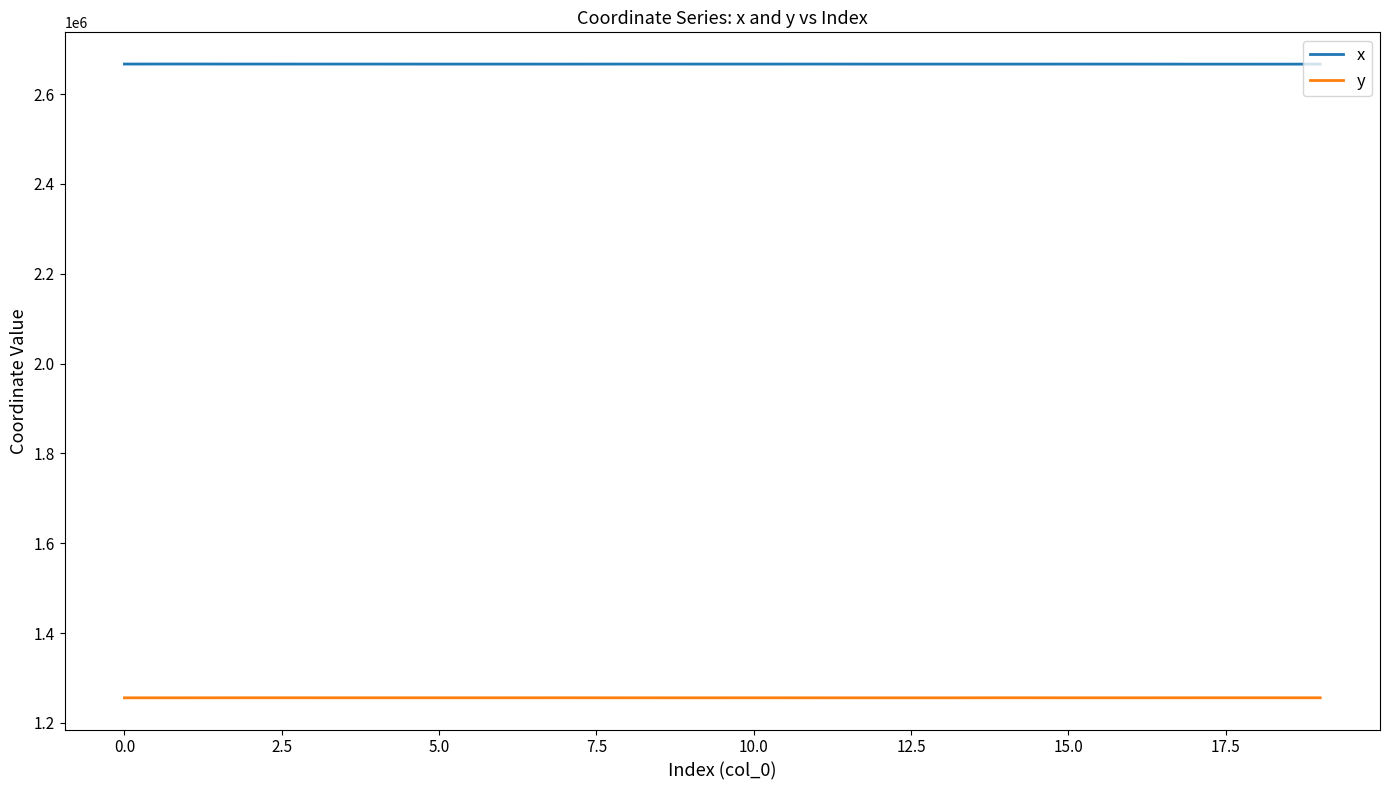

Rank the series by their maximum value, from highest to lowest.

x, y